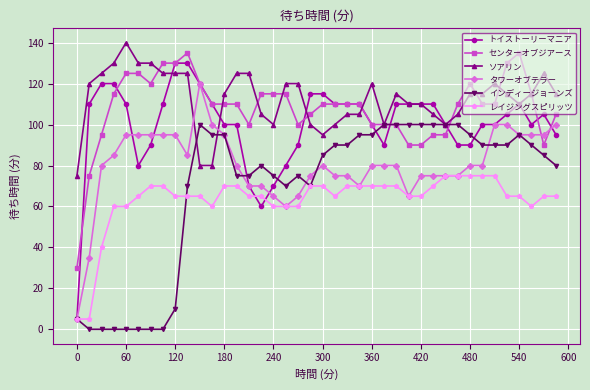

Does the chart display data point markers on the line(s)?

Yes